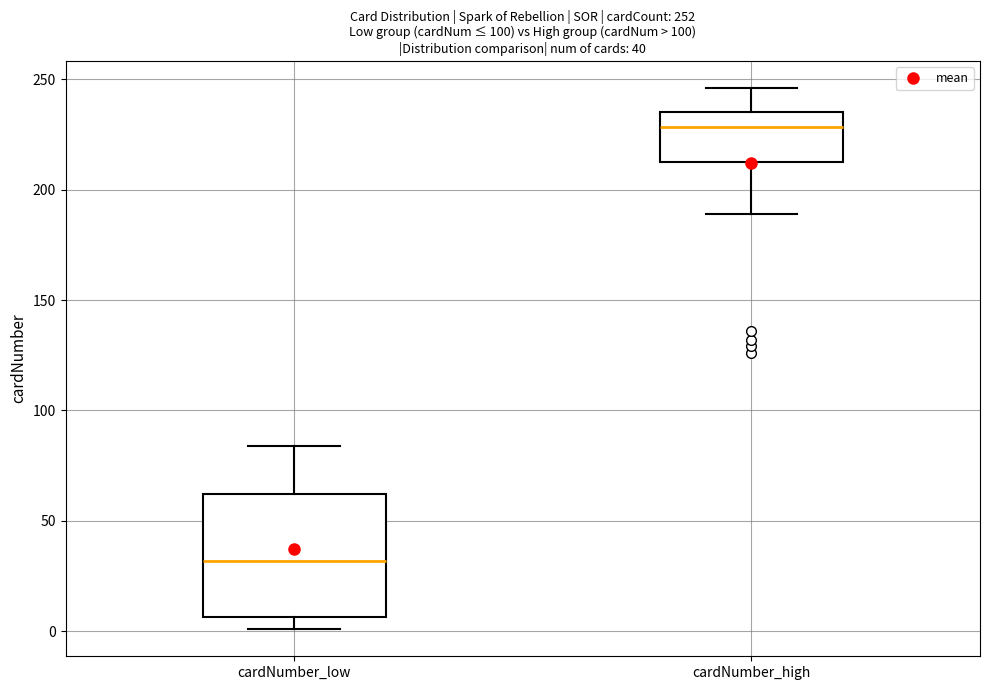

Which box has the lowest median line?

cardNumber_low